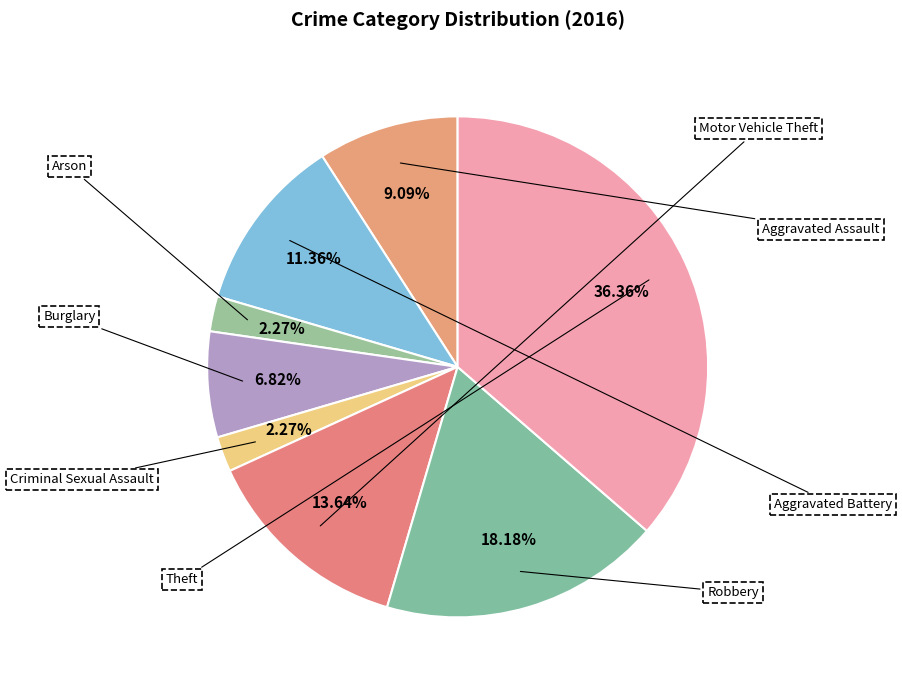

How many segments does this pie chart have?

8